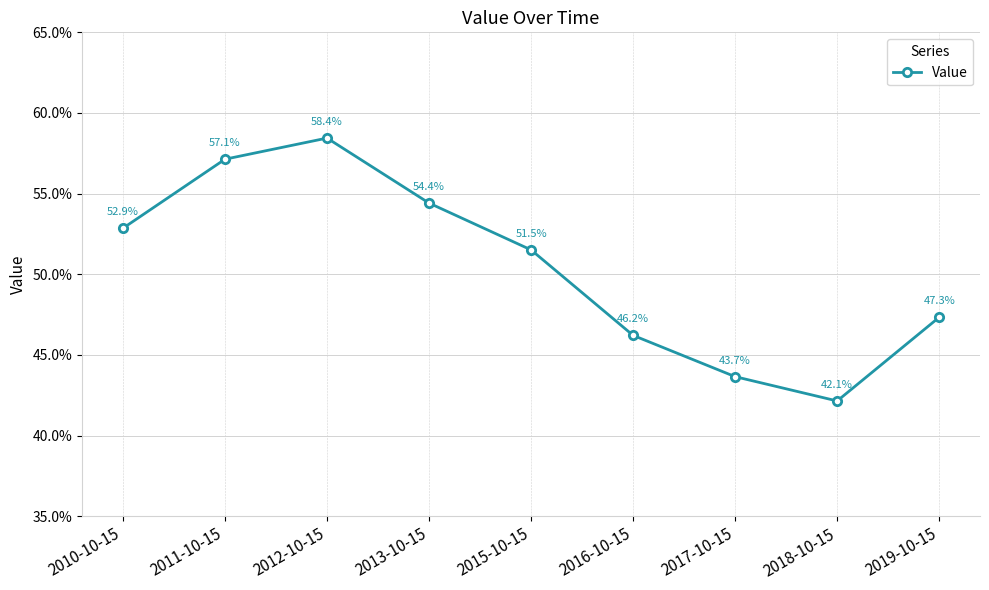

At which label is the value closest to 0?

2018-10-15